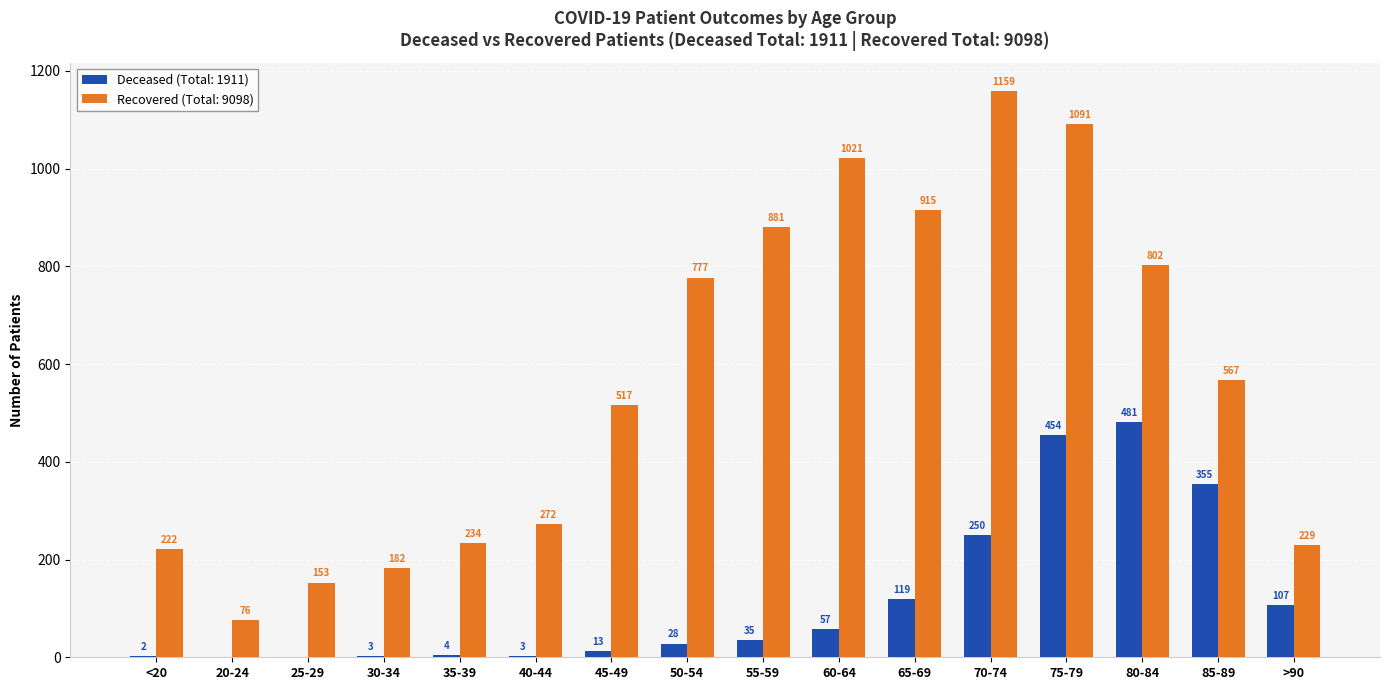

At which category does the chart reach its peak across all series?

70-74